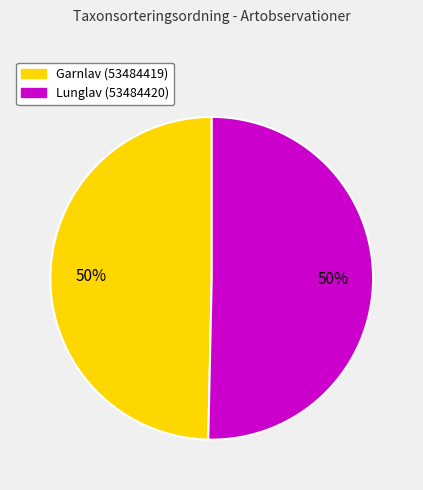

The Lunglav (53484420) slice represents 58% of the pie. True or false?

False